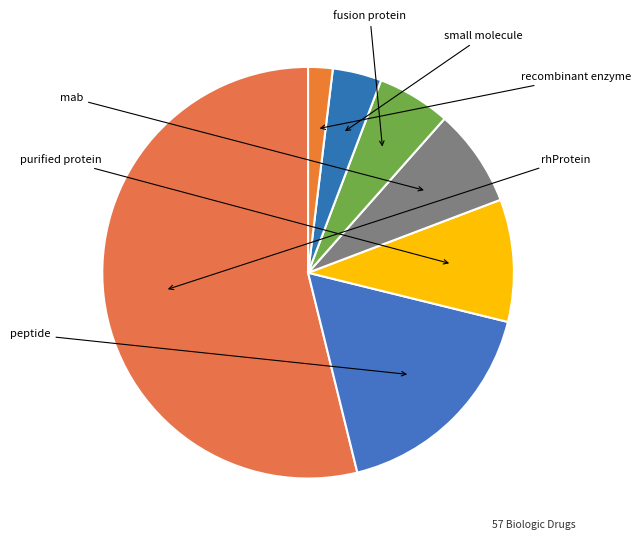

How many slices are in this pie chart?

7